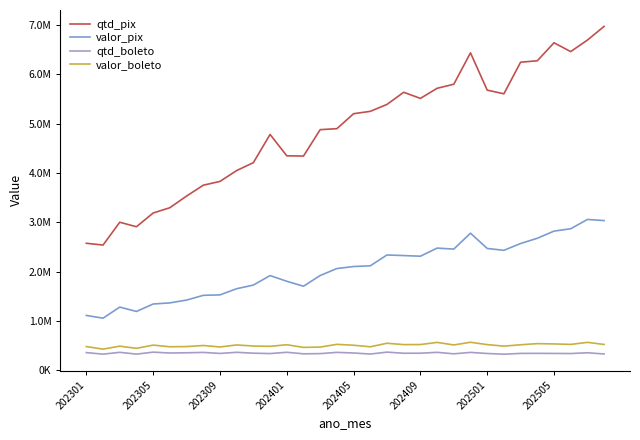

True or false: qtd_boleto and valor_boleto cross at least once.

False